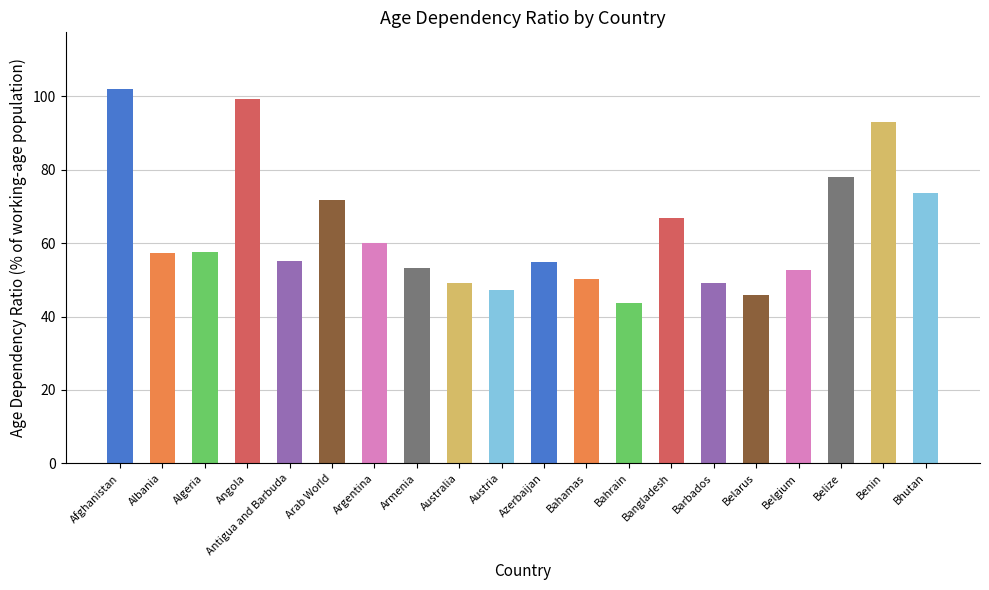

Read the value at Belarus.

45.8